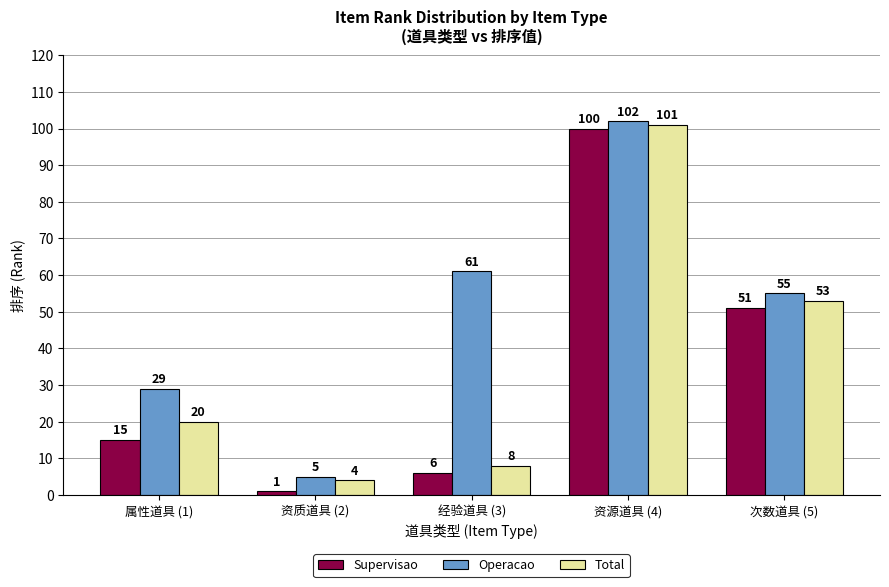

What are all the series names shown in the legend?

Supervisao, Operacao, Total